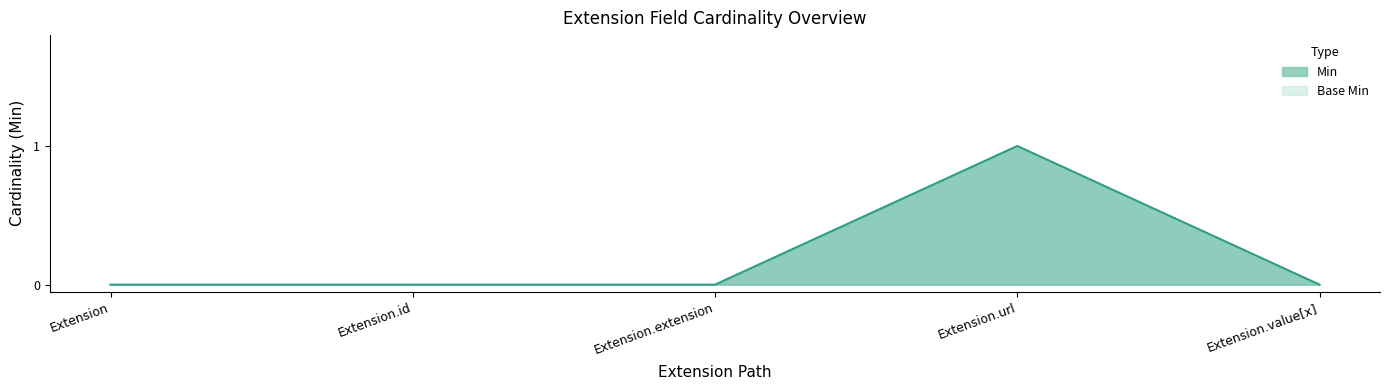

True or false: Min has a value of 0 at Extension.id.

True